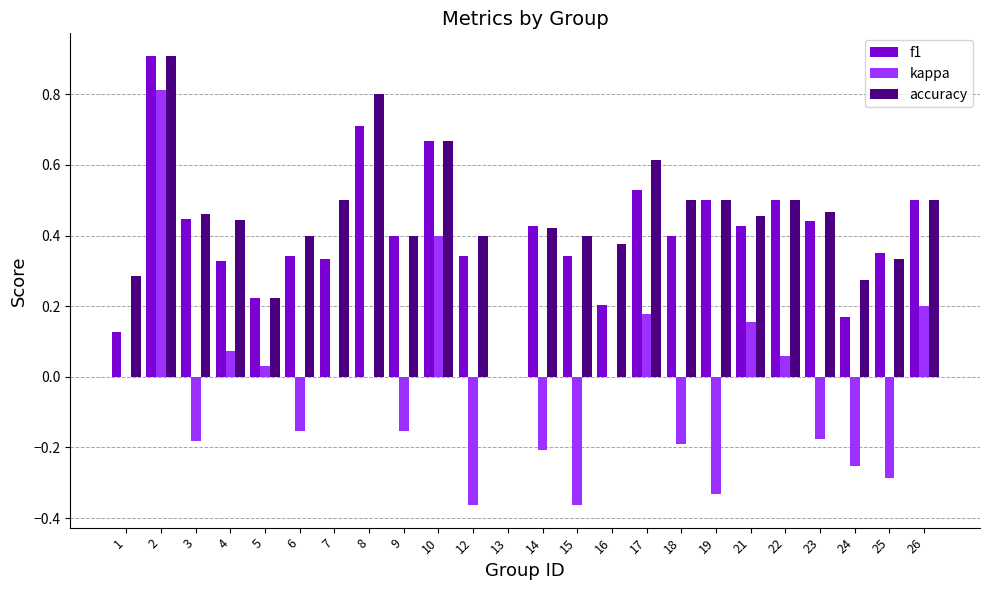

At which label does accuracy reach its peak?

2